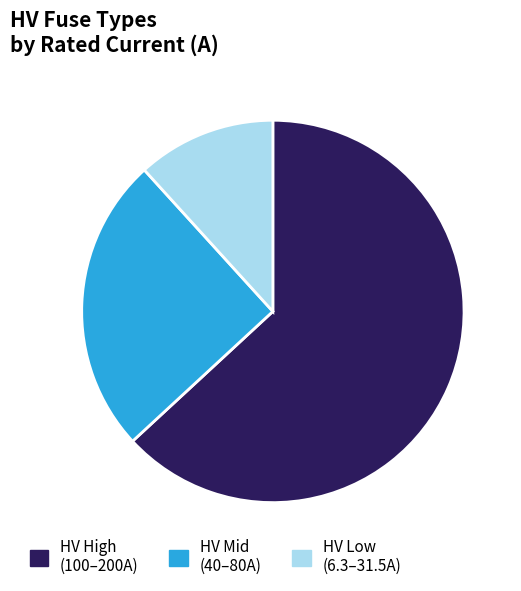

The HV High (100–200A) slice represents 63% of the pie. True or false?

True